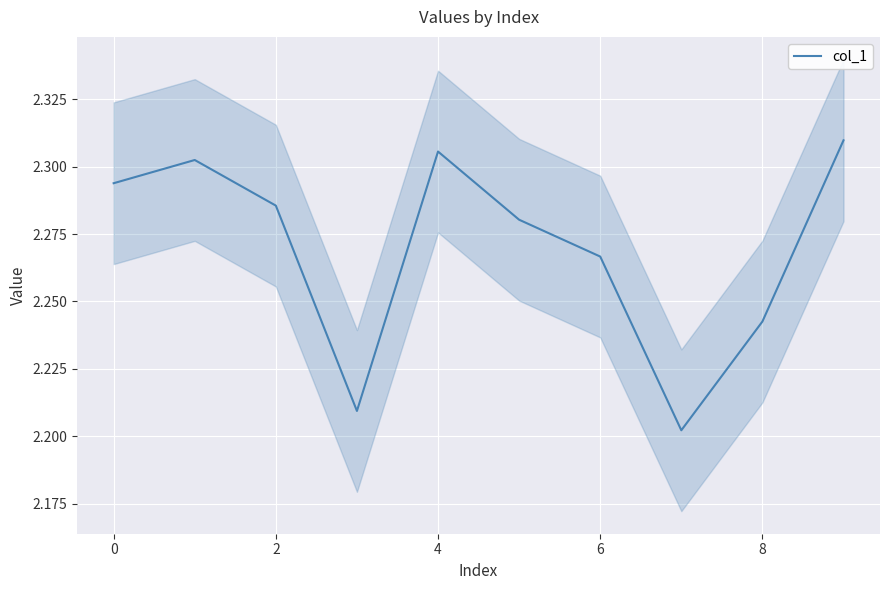

Reading left to right, transcribe all the data shown in this chart.

2.3	2.3	2.3	2.2	2.3	2.3	2.3	2.2	2.2	2.3